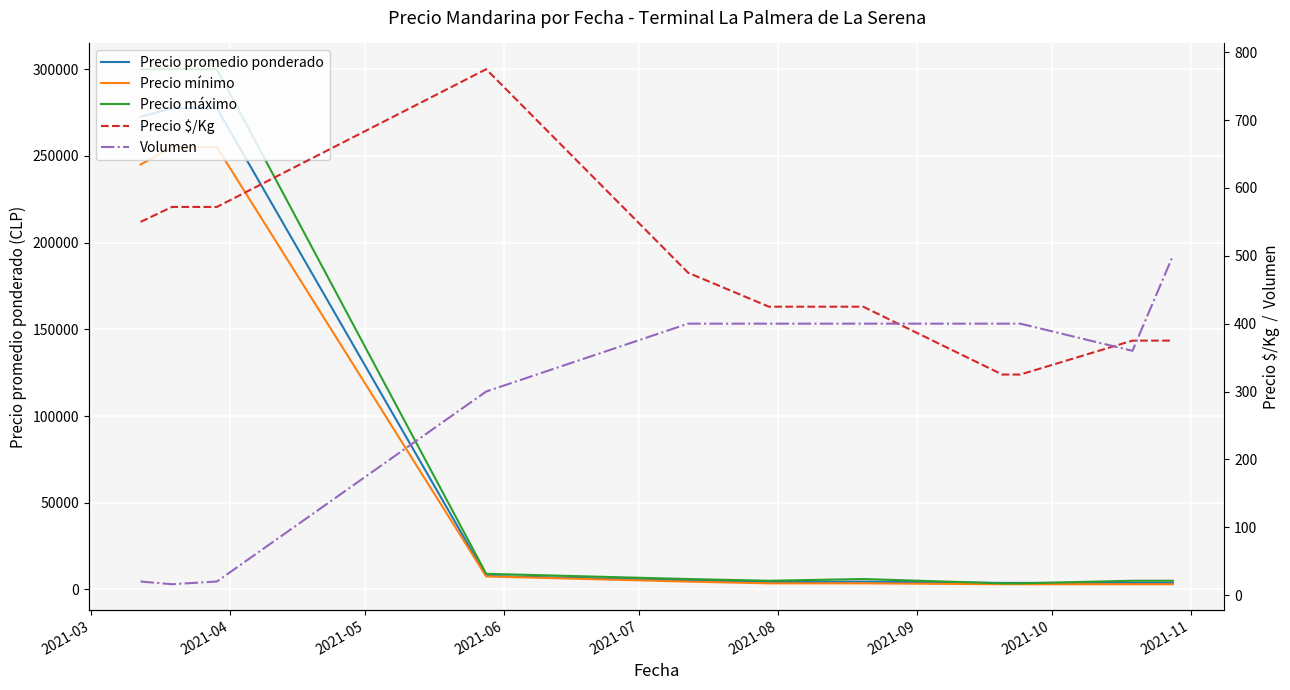

What is the minimum value shown in the chart?

16